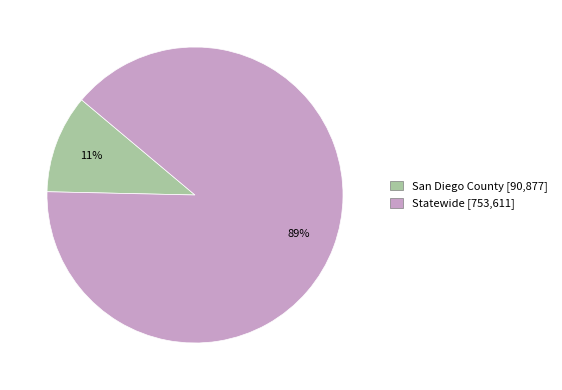

Is the sum of San Diego County [90,877] and Statewide [753,611] greater than half?

Yes